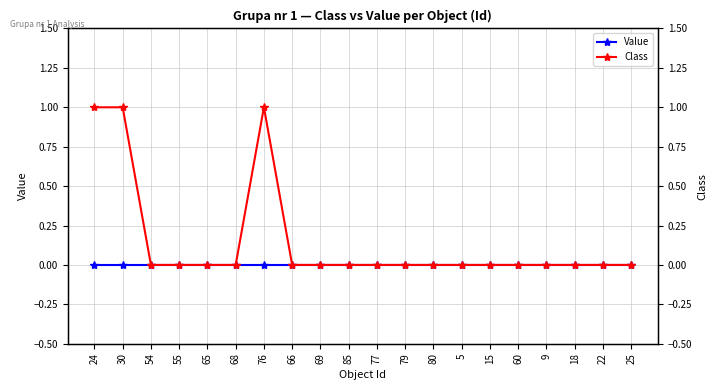

Between 24 and 18, which is larger?

24